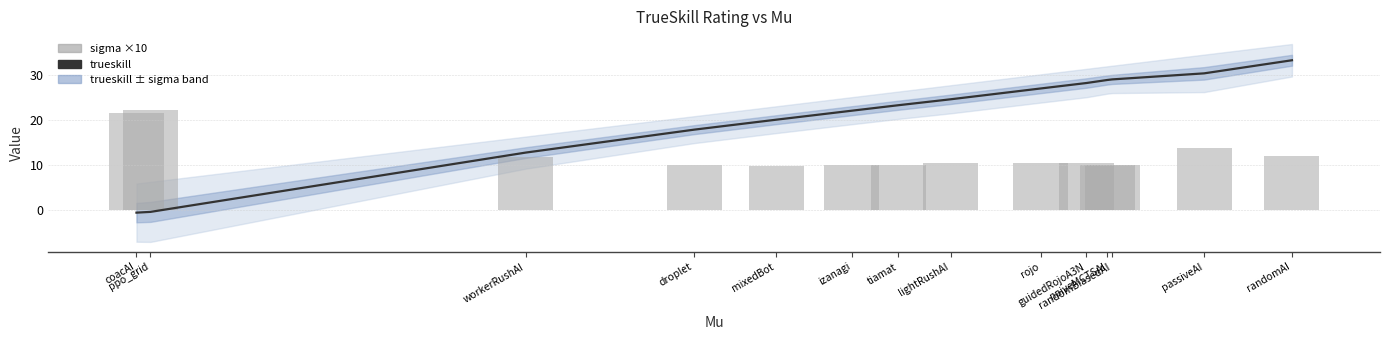

What is the difference between the trueskill values at workerRushAI and guidedRojoA3N?

15.5